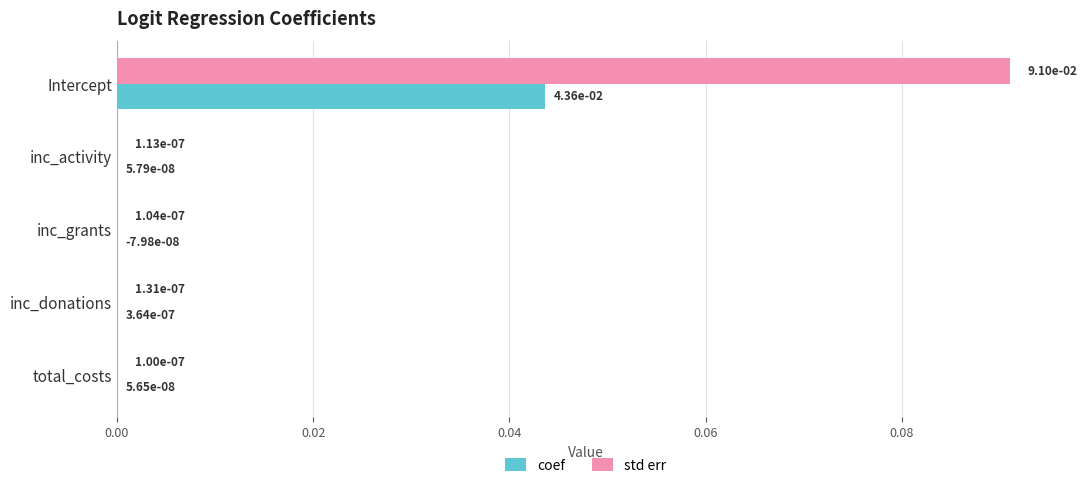

Which series has the largest total across all categories?

std err